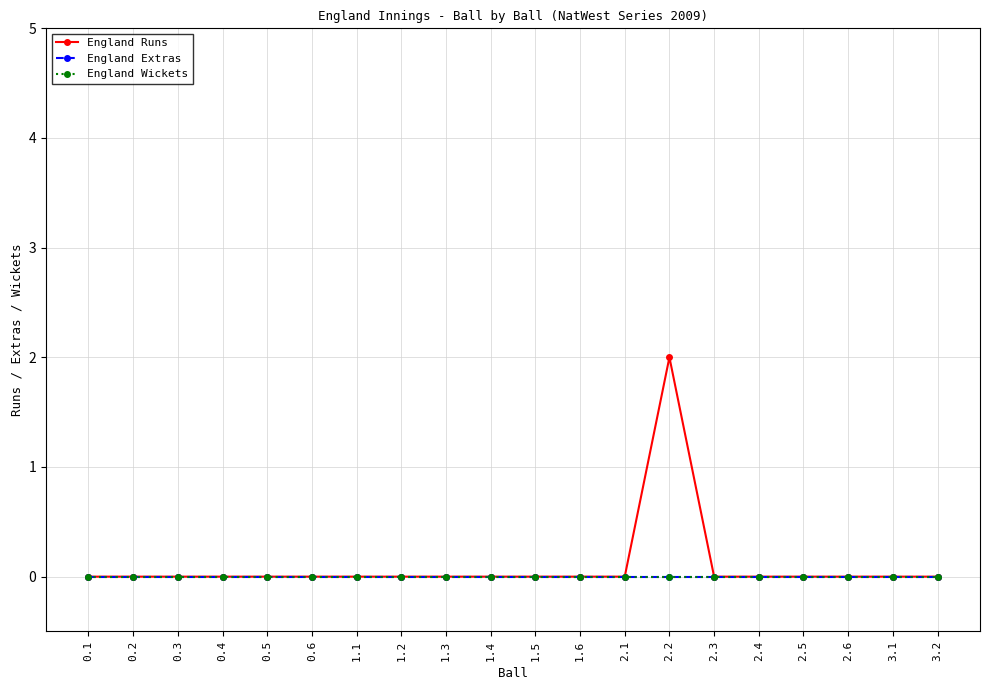

What is the label of the 17th point from the left?

2.5